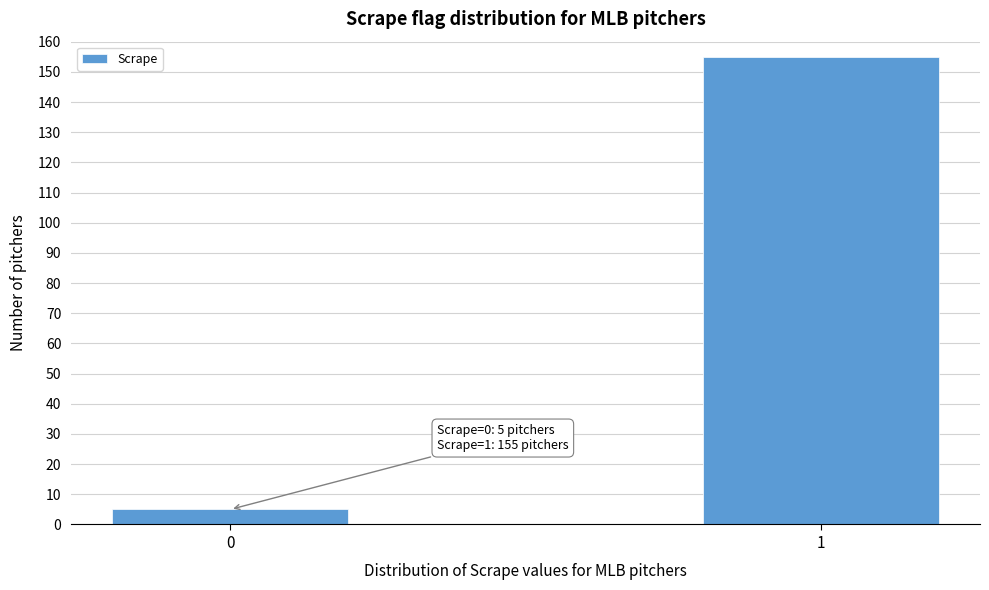

Reading left to right, list all the values displayed in this chart.

5	155